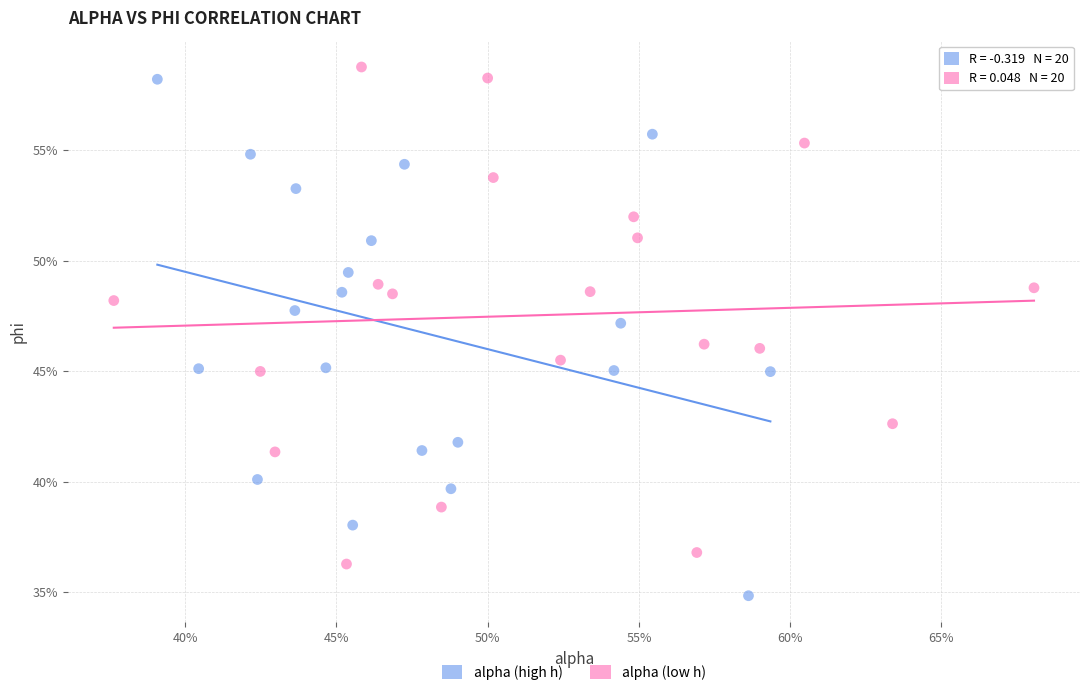

Which series reaches the minimum Y coordinate?

alpha (high h)